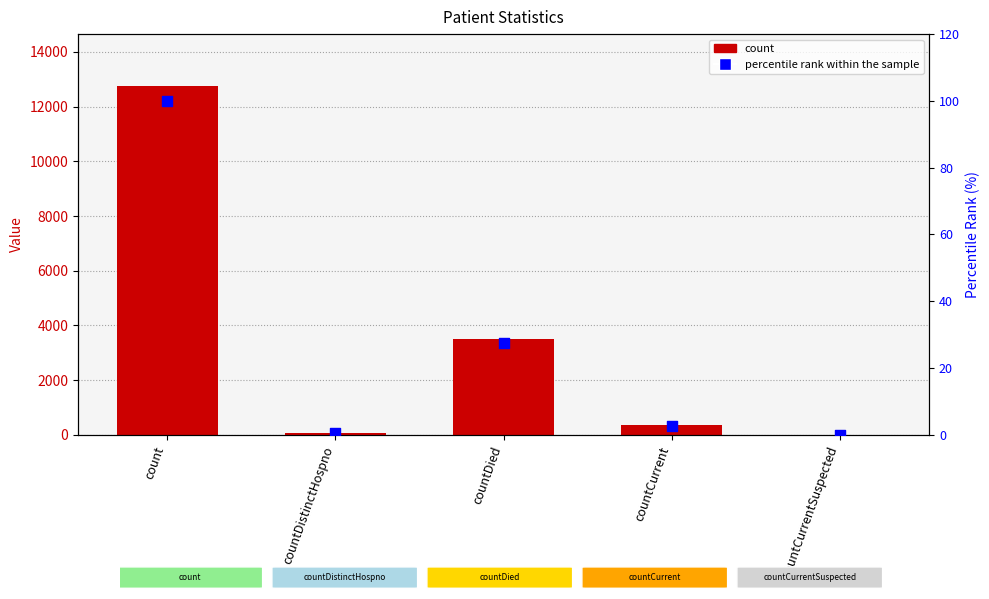

Which series contains the lowest Y value?

count